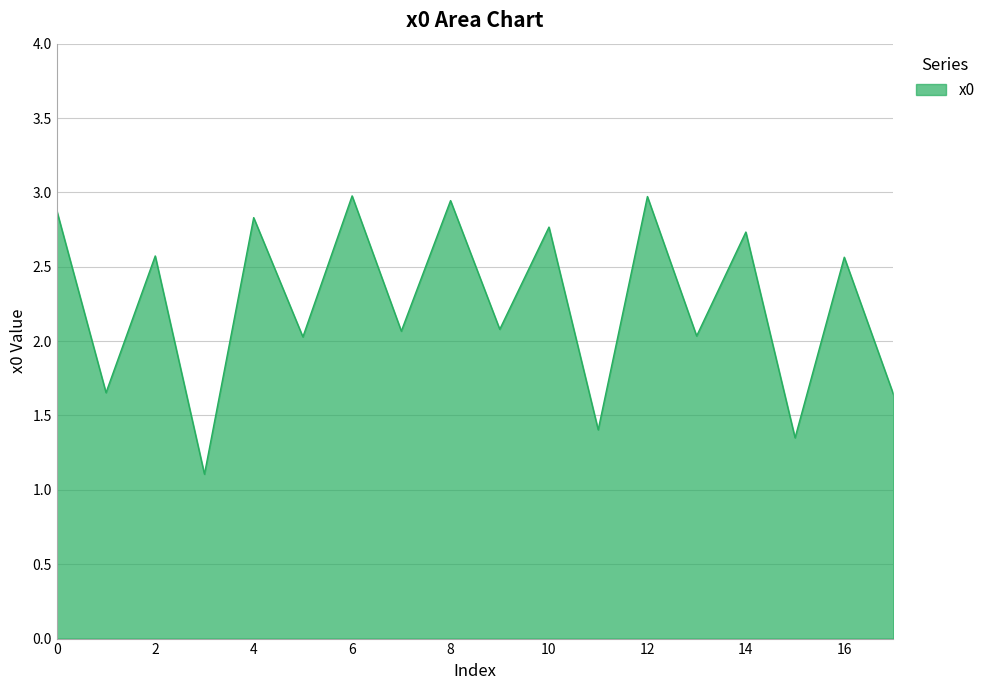

What is the smallest value displayed?

1.1